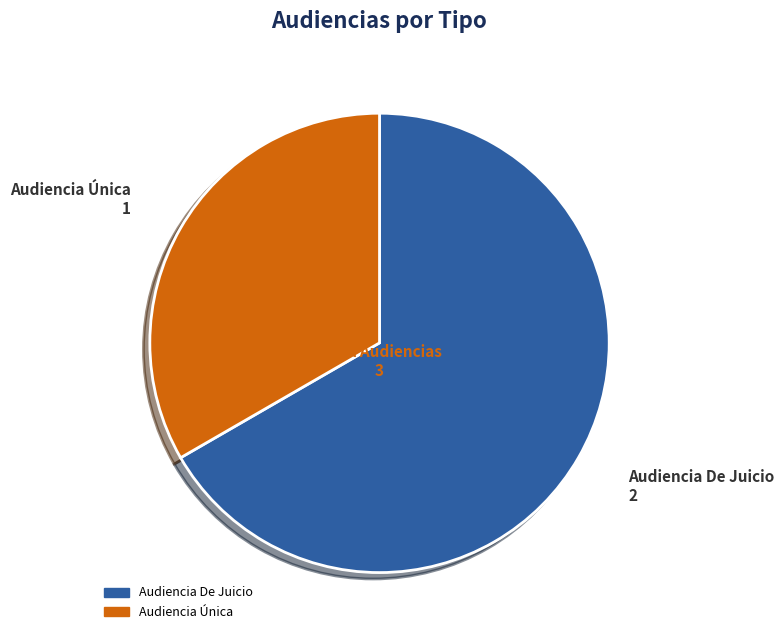

What is the ratio of the value at Audiencia Única to the value at Audiencia De Juicio?

0.5